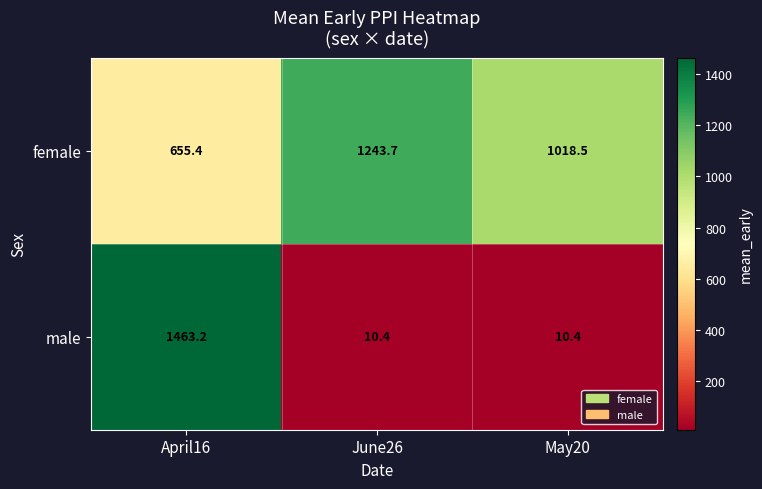

What is the total value across all series at April16?

2118.6